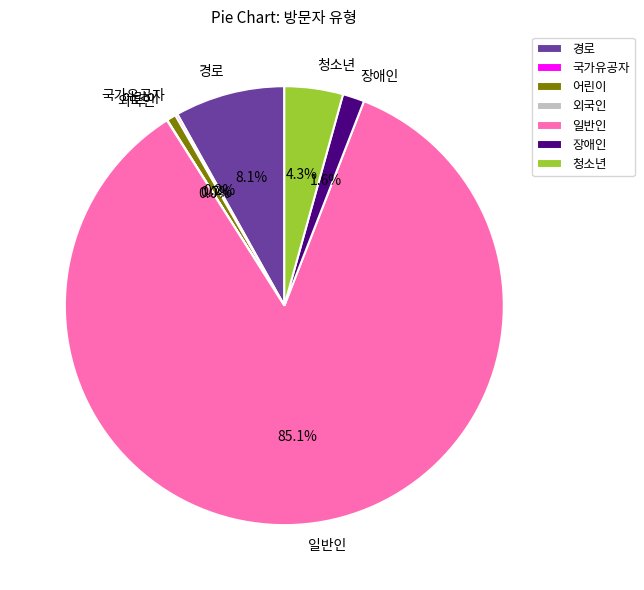

What percentage do 어린이 and 일반인 together represent?

85.8%